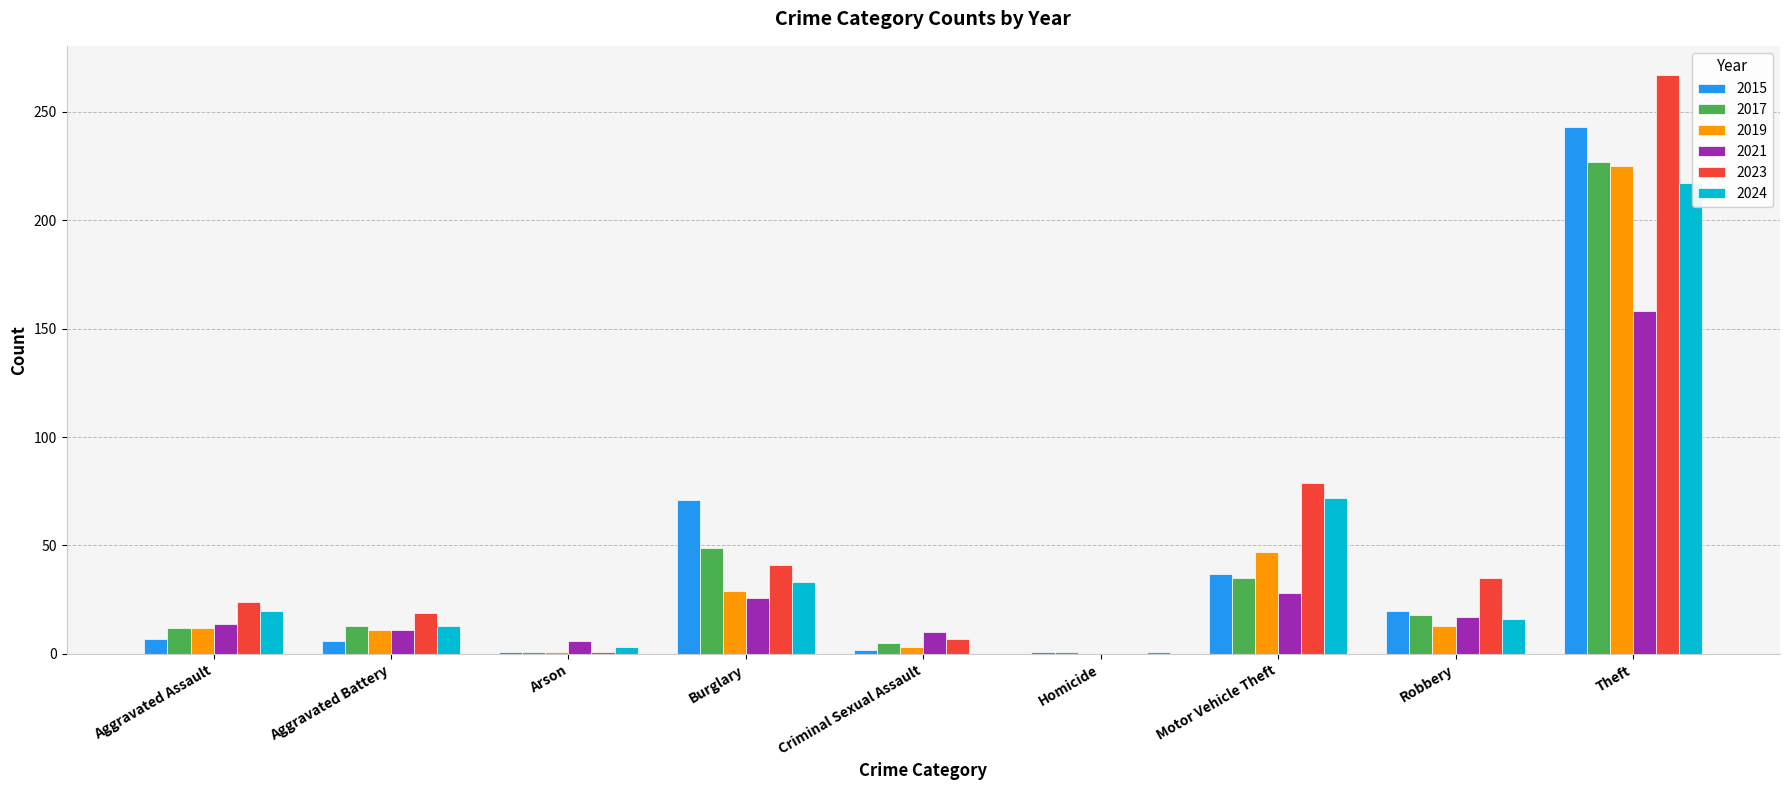

What are all the series names shown in the legend?

2015, 2017, 2019, 2021, 2023, 2024